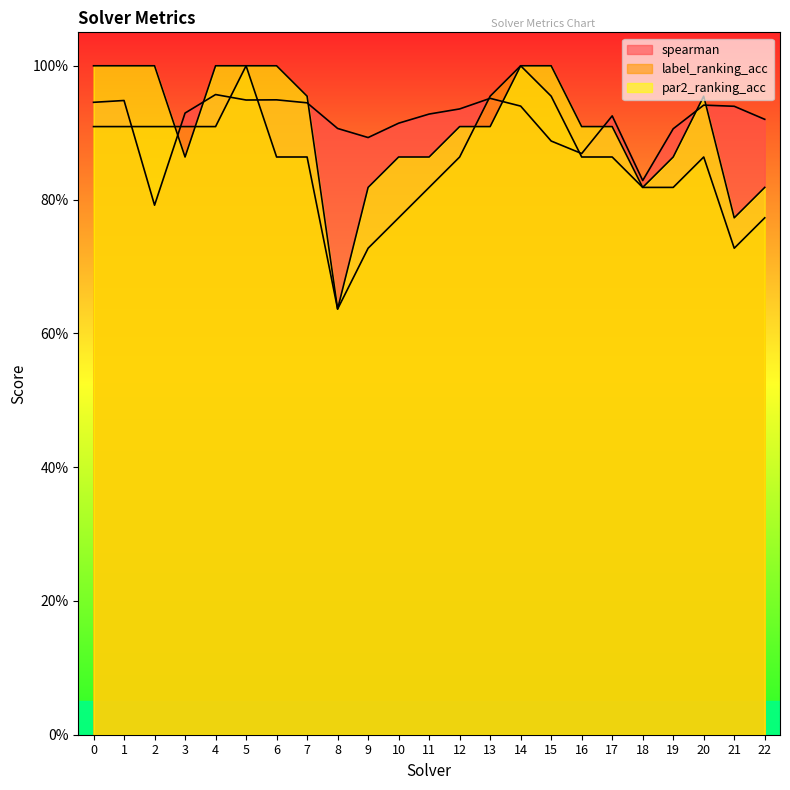

Which category has the highest value across all series?

5